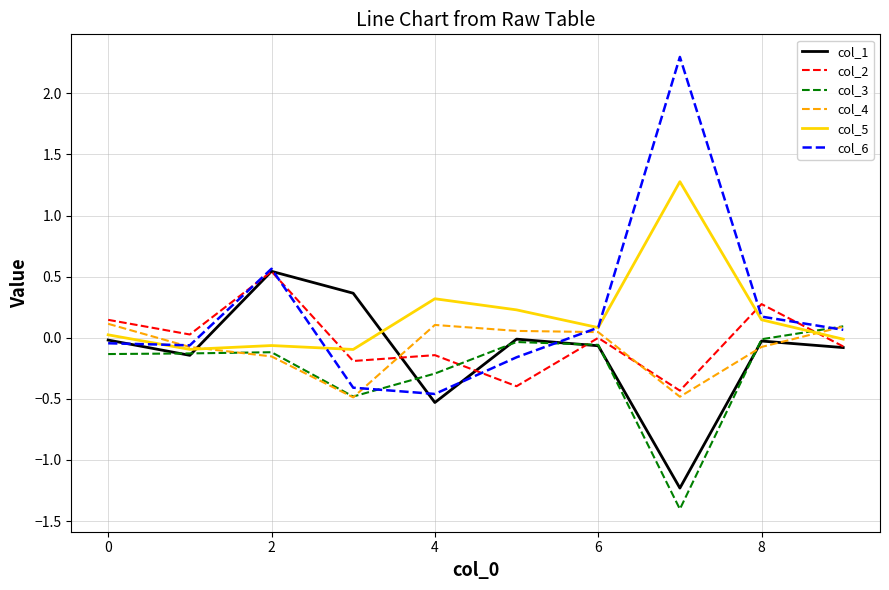

What is the maximum value shown in the chart?

2.3